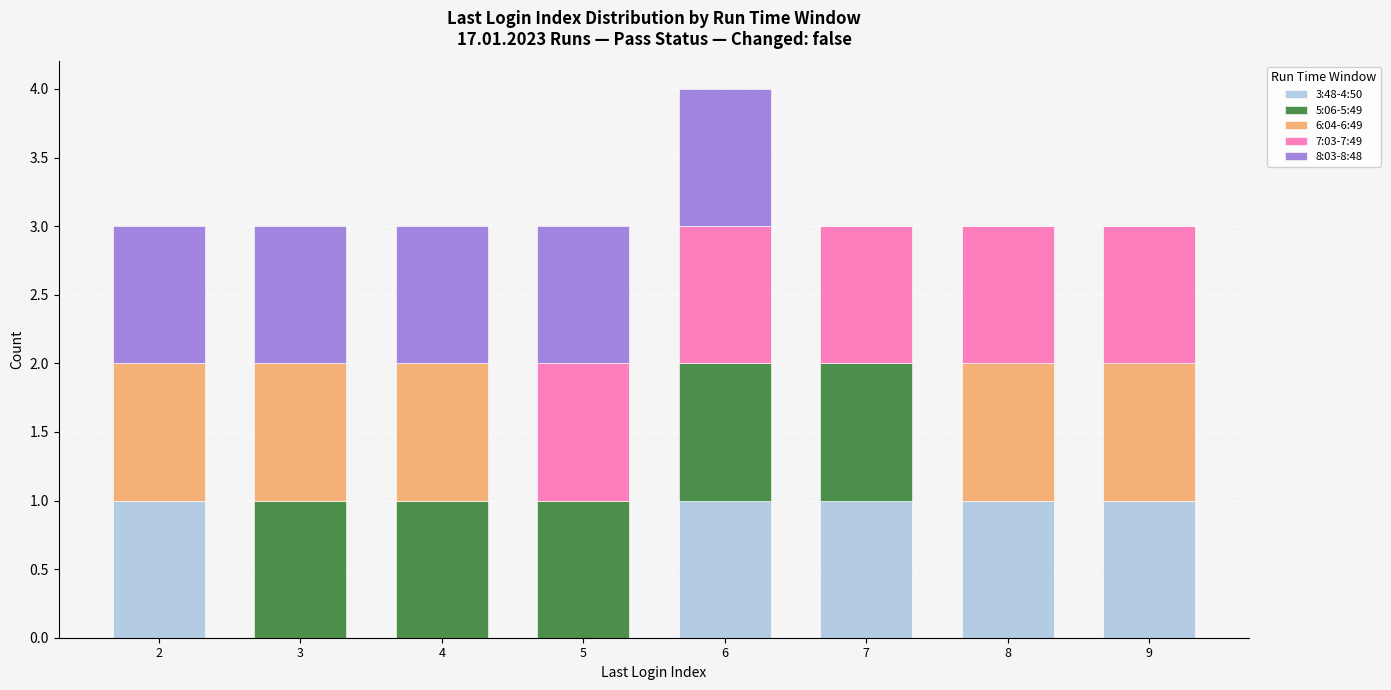

The 3:48-4:50 series shows 1 at 8. True or false?

True